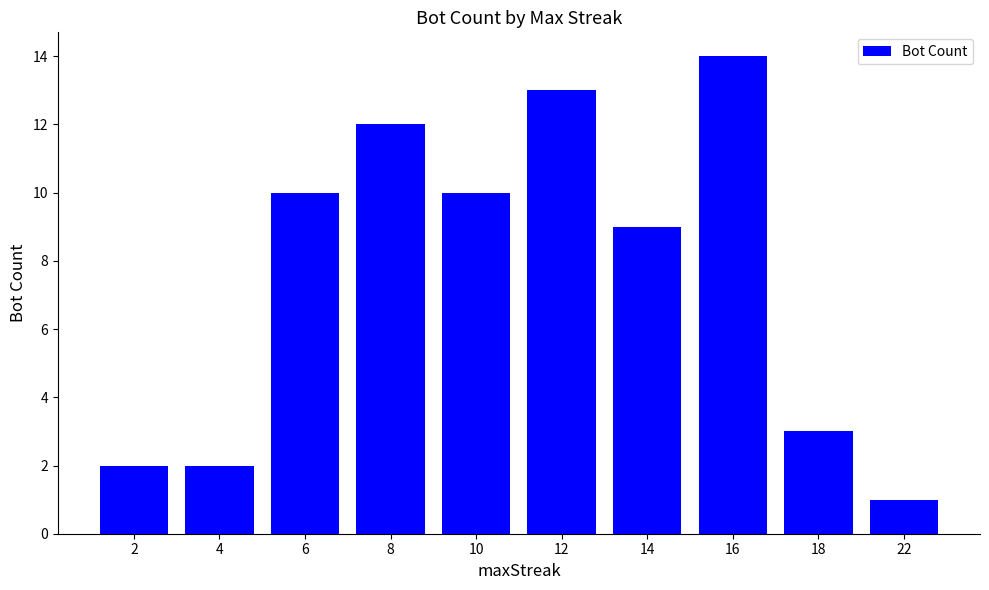

What is the change in value from 10 to 12?

+3